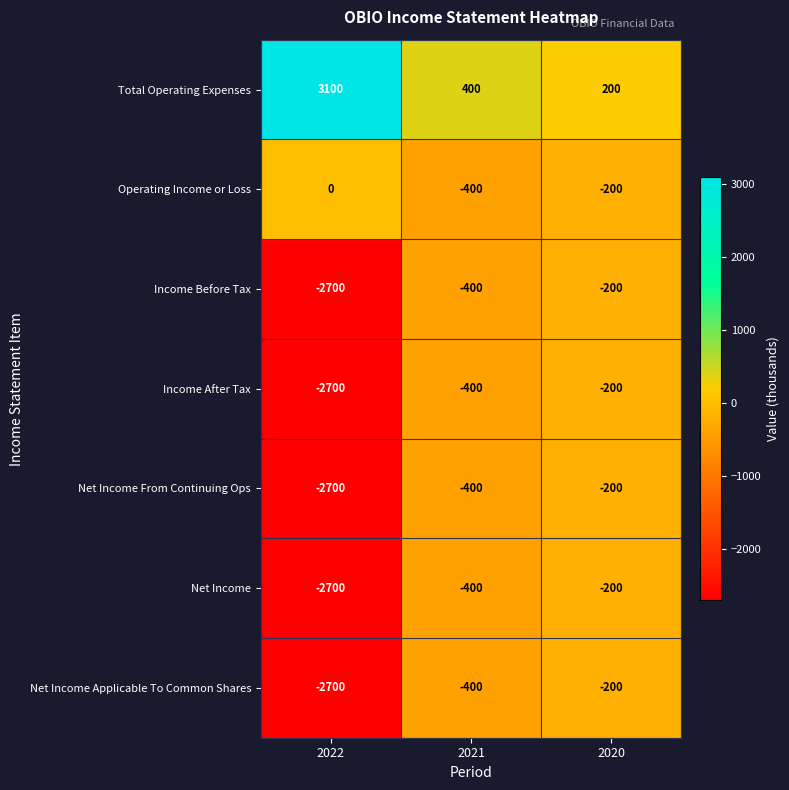

What is the spread (max minus min) of values at 2020?

400